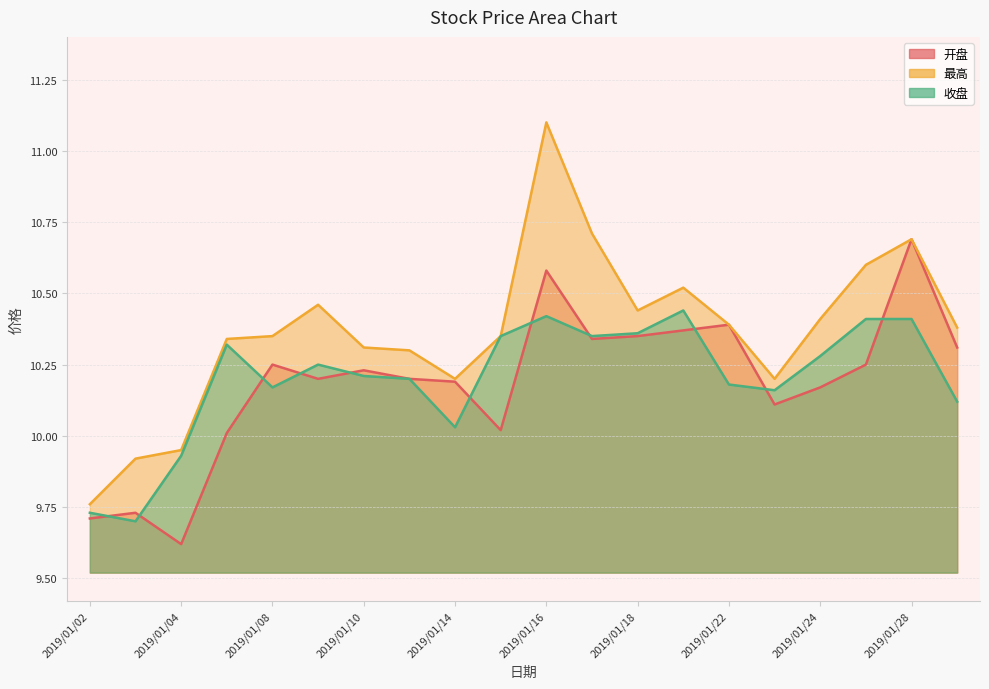

List the labels in order of 最高 value, smallest first.

2019/01/02, 2019/01/03, 2019/01/04, 2019/01/14, 2019/01/23, 2019/01/11, 2019/01/10, 2019/01/07, 2019/01/08, 2019/01/15, 2019/01/29, 2019/01/22, 2019/01/24, 2019/01/18, 2019/01/09, 2019/01/21, 2019/01/25, 2019/01/28, 2019/01/17, 2019/01/16